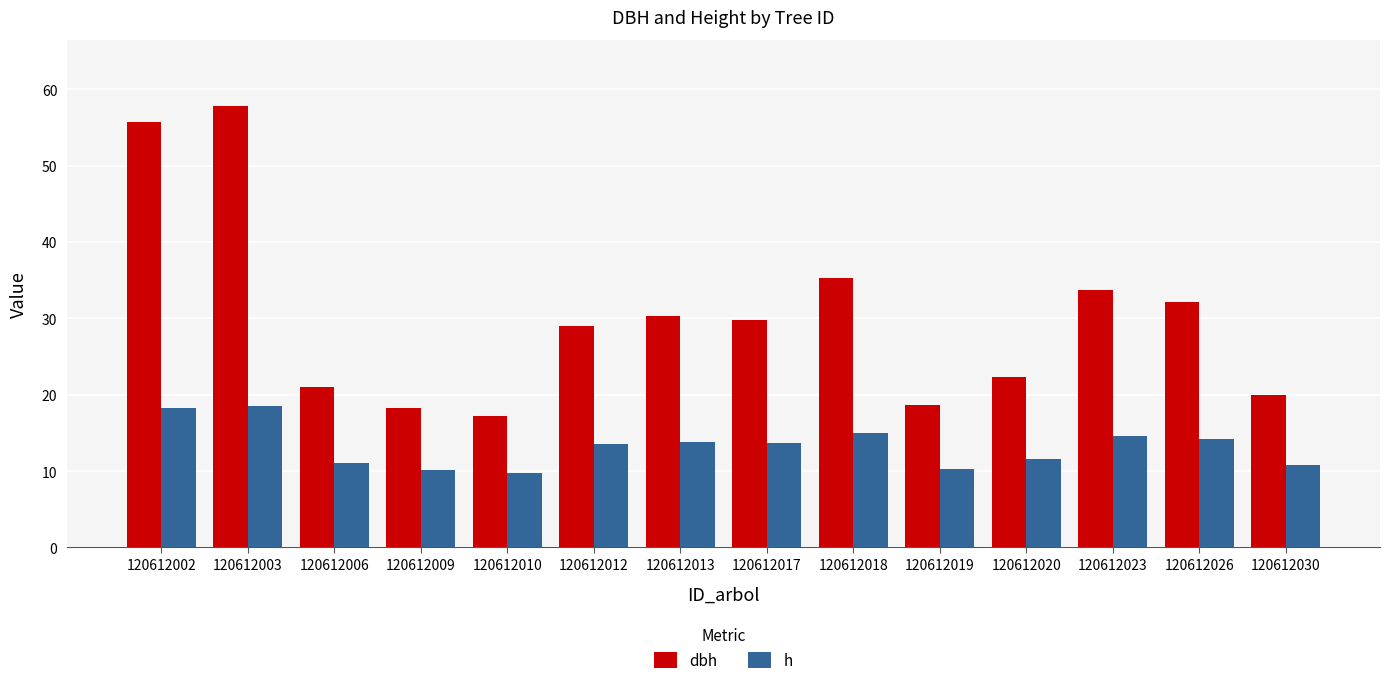

Read the h value at 120612019.

10.3